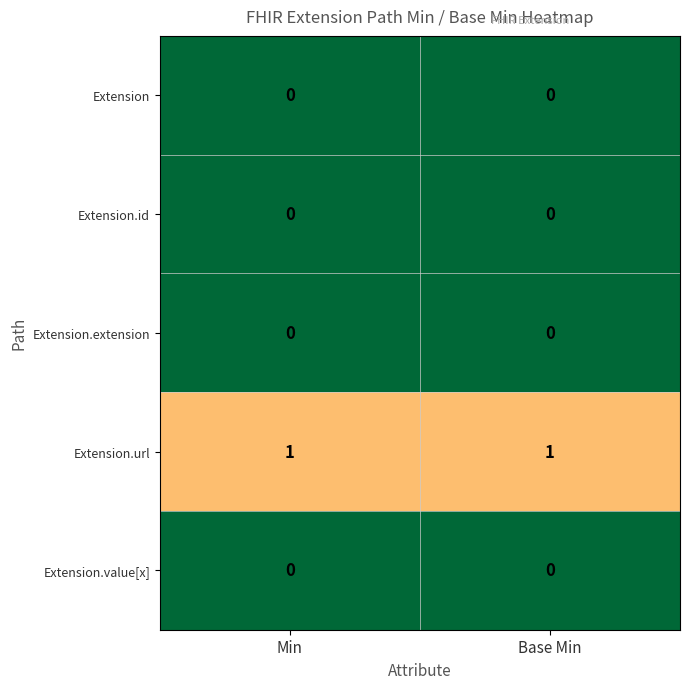

How many data points does each series have?

2